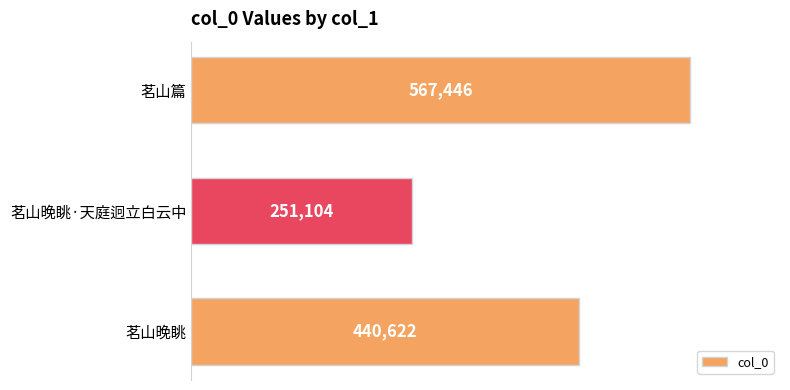

Is it true that the value at 茗山晚眺·天庭迥立白云中 is 251104?

True